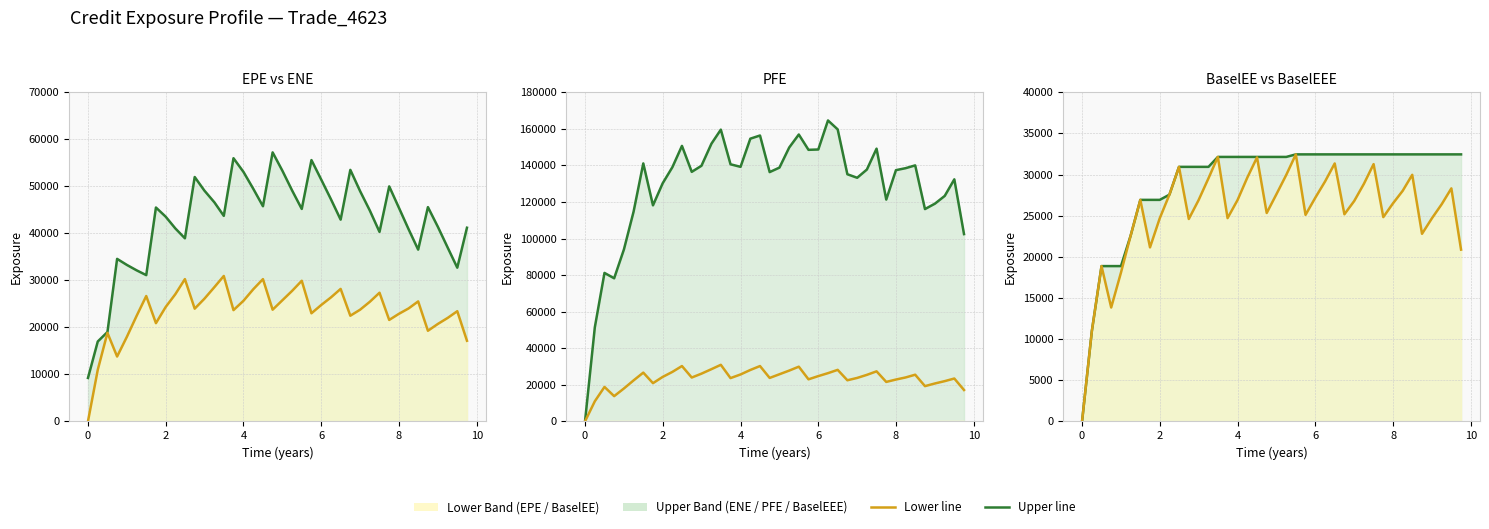

What is the sum of all PFE line values?

5165881.2